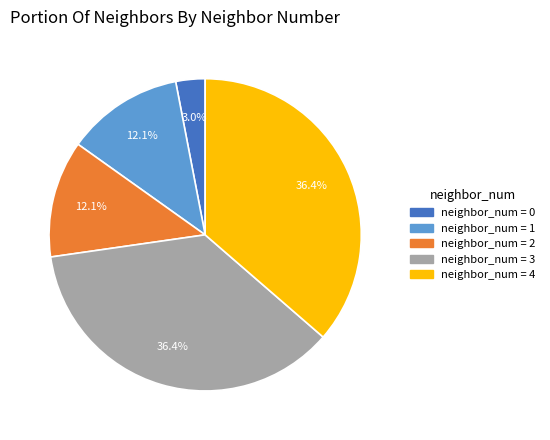

Is there any slice that represents more than half of the pie?

No